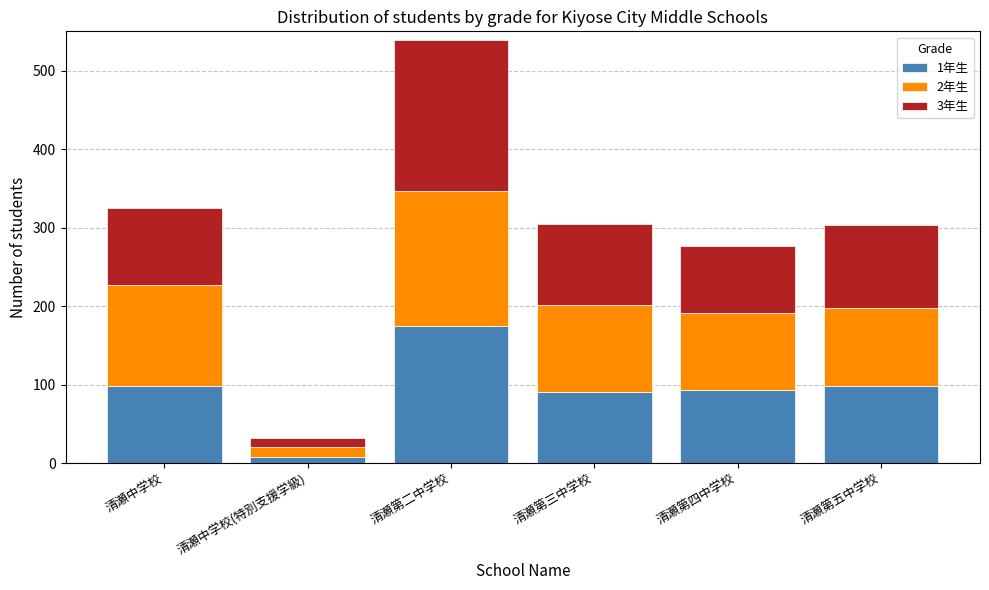

How many bars are there in total?

6